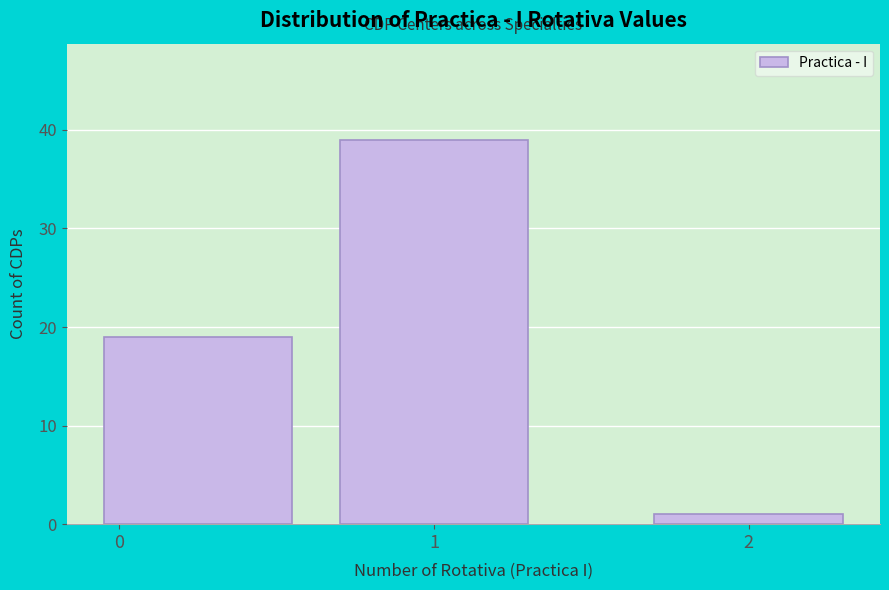

Reading left to right, what are all the values shown in this chart?

19	39	1